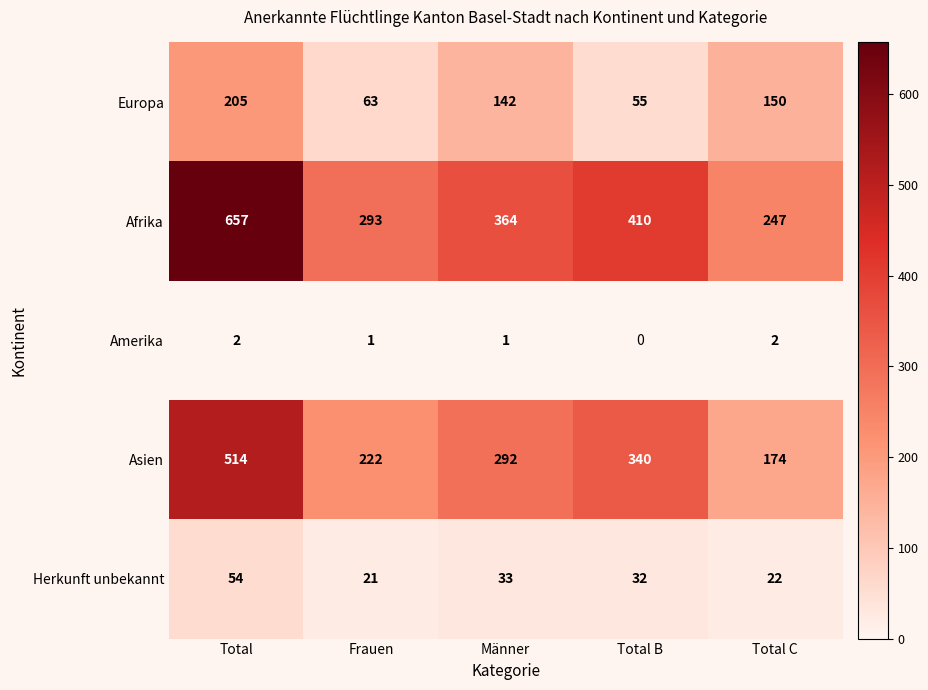

Reading right to left, what are all the values shown in this chart?

Europa: Total C=150	Total B=55	Männer=142	Frauen=63	Total=205
Afrika: Total C=247	Total B=410	Männer=364	Frauen=293	Total=657
Amerika: Total C=2	Total B=0	Männer=1	Frauen=1	Total=2
Asien: Total C=174	Total B=340	Männer=292	Frauen=222	Total=514
Herkunft unbekannt: Total C=22	Total B=32	Männer=33	Frauen=21	Total=54